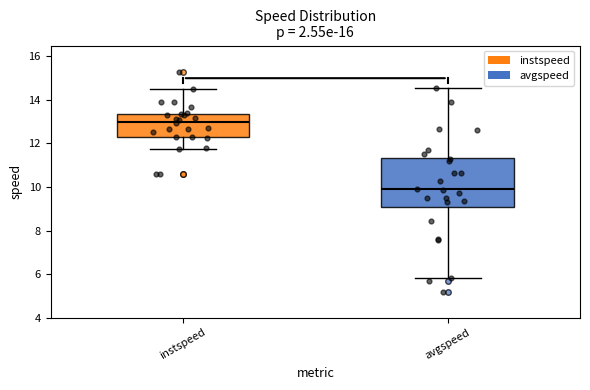

Reading left to right, read every box against the y-axis: the position of its median line, the range the box covers, and the ends of its whiskers. The values are not printed on the chart, so give them approximately, as read against the axis.

instspeed: median 13.0, box 12.4 to 13.4, whiskers 11.8 to 14.6
avgspeed: median 9.8, box 9.2 to 11.4, whiskers 5.8 to 14.6